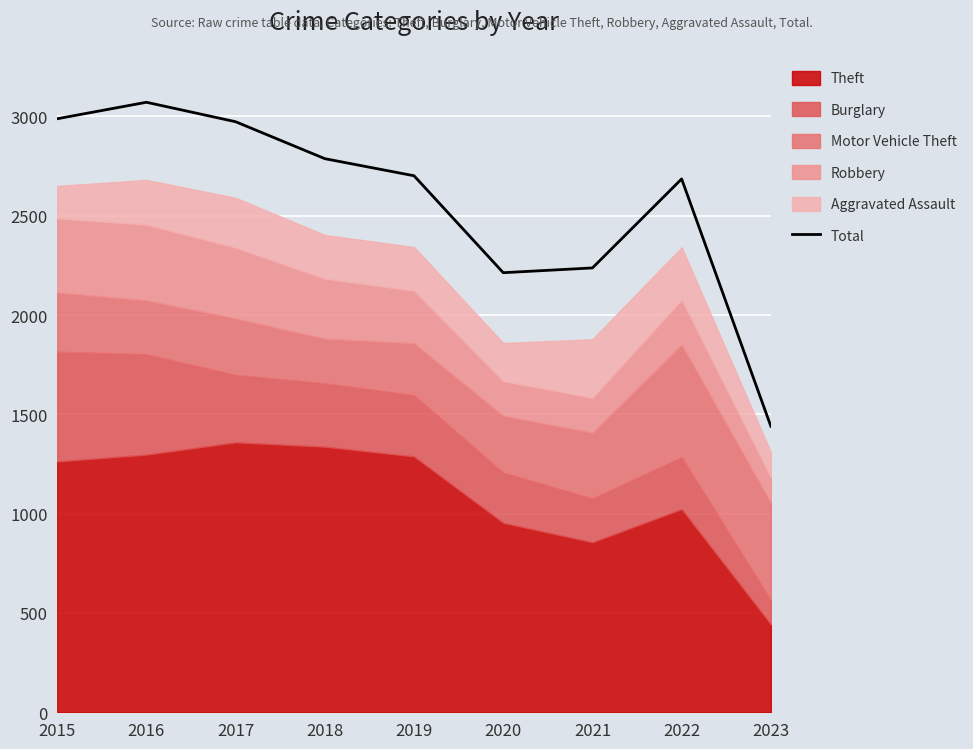

Is it true that Total equals 2701 at 2019?

True